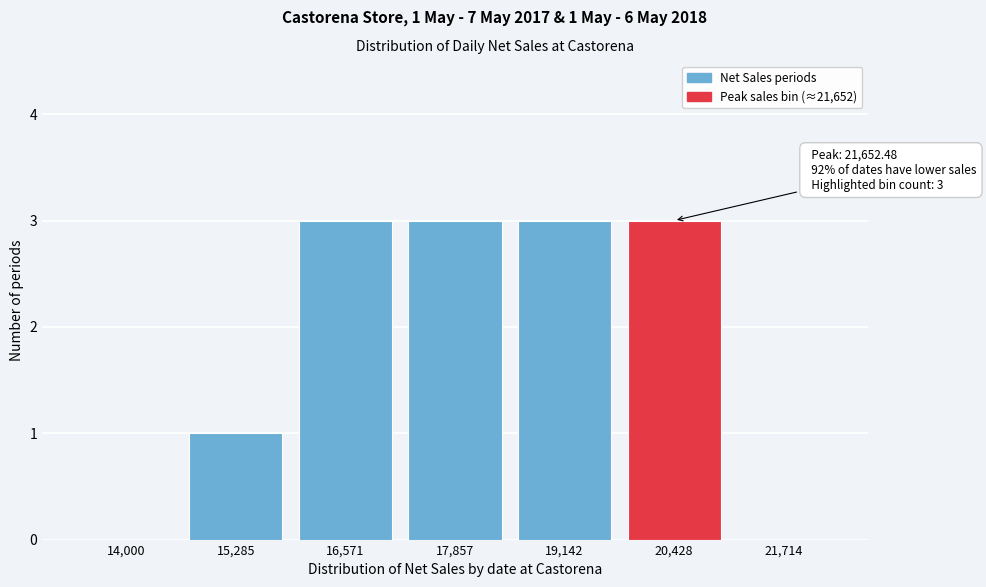

Reading left to right, list all the values displayed in this chart.

14,000=0	15,285=1	16,571=3	17,857=3	19,142=3	20,428=3	21,714=0